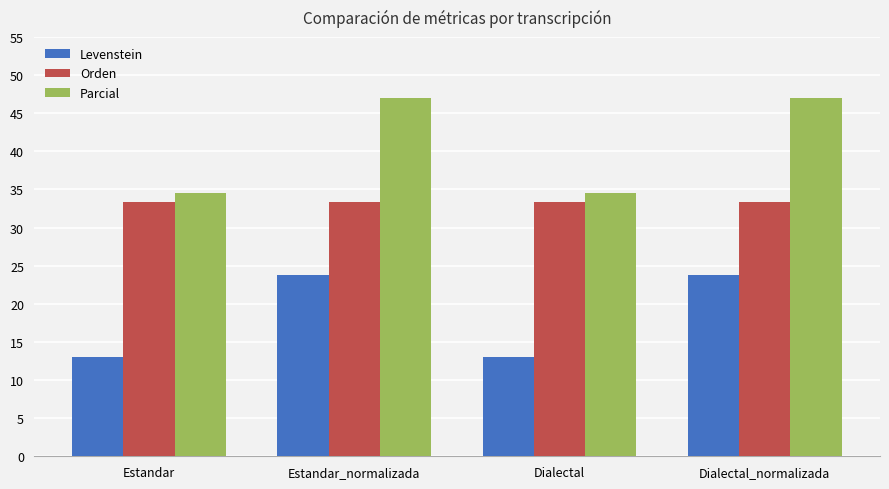

How many bars are there in total?

12